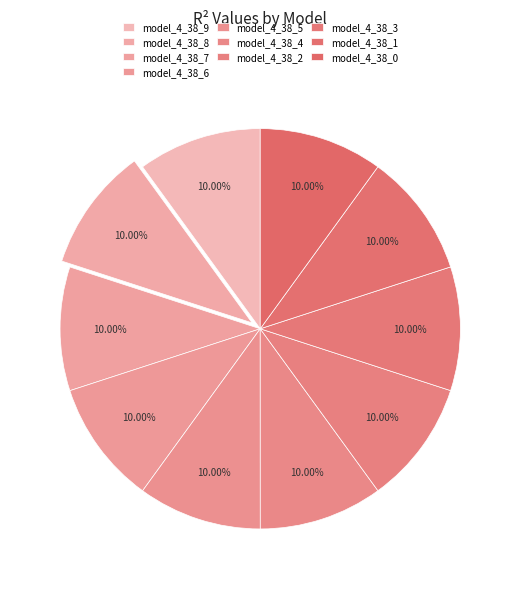

Rank the categories by value from lowest to highest.

model_4_38_0, model_4_38_1, model_4_38_2, model_4_38_3, model_4_38_4, model_4_38_5, model_4_38_6, model_4_38_9, model_4_38_7, model_4_38_8